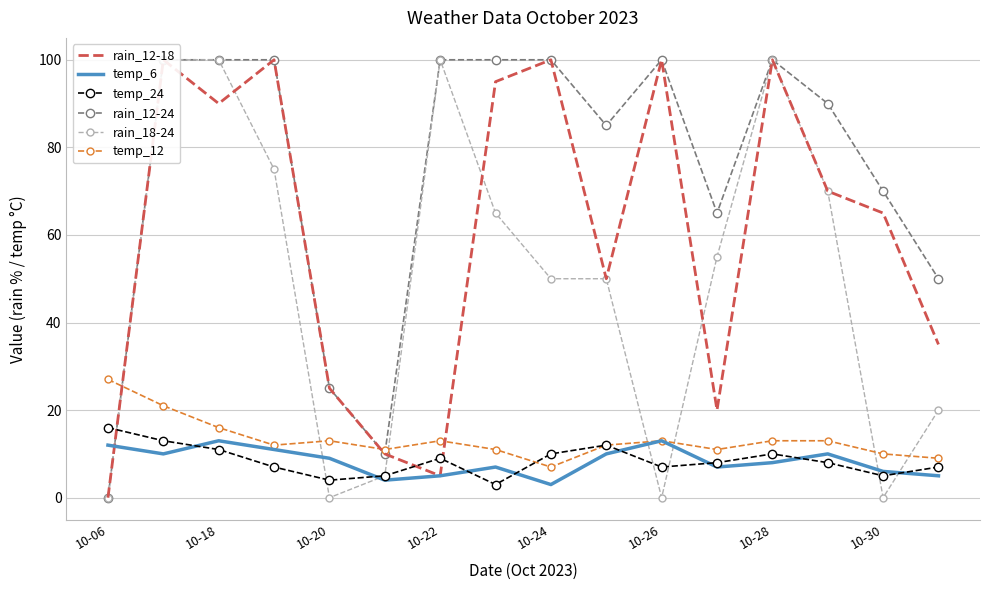

Which category has the lowest value in the temp_12 series?

10-24